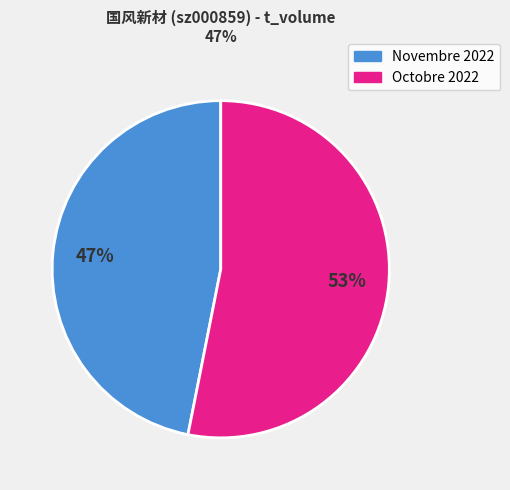

To the nearest percent, what is the average slice percentage?

50%